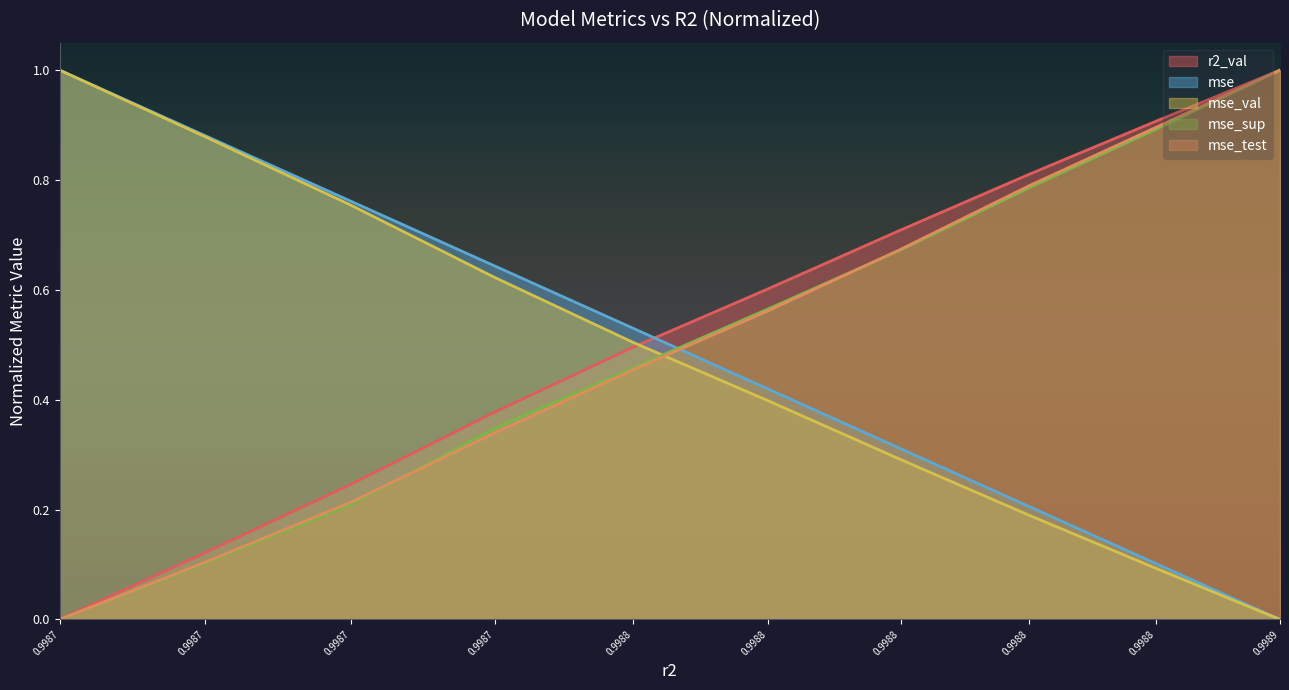

What is the difference between the maximum and second lowest values in the mse_val series?

0.9